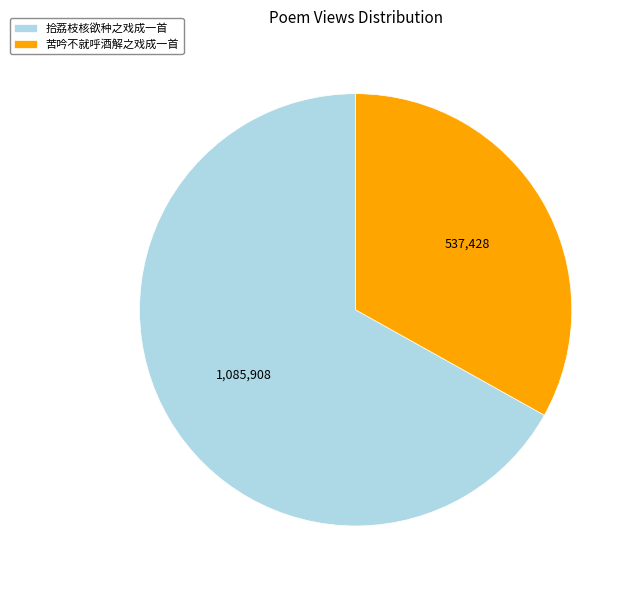

Count the number of slices in the pie.

2